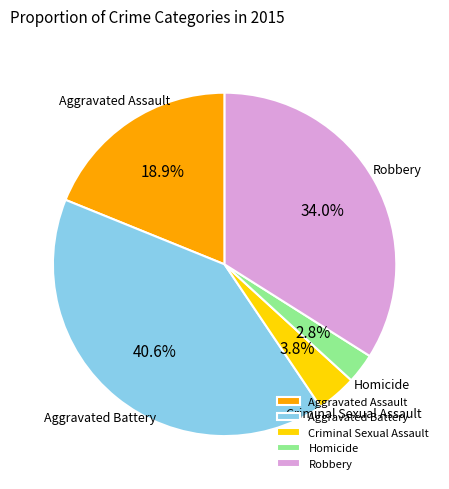

To the nearest percent, what portion does Robbery represent?

34%